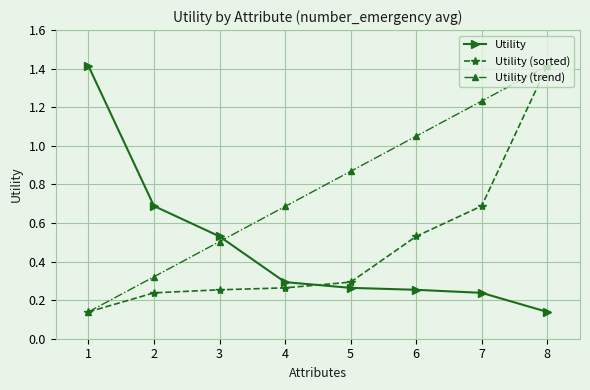

Where do Utility and Utility (trend) first cross each other?

3 and 4